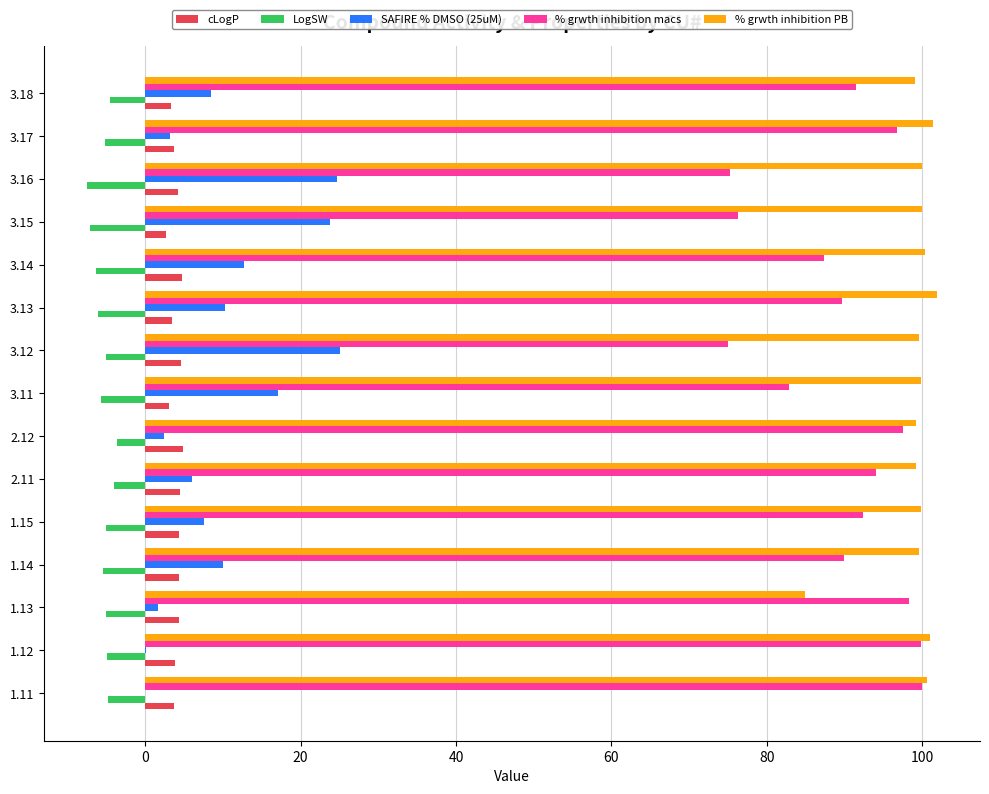

True or false: LogSW has a value of -3.1 at 3.15.

False